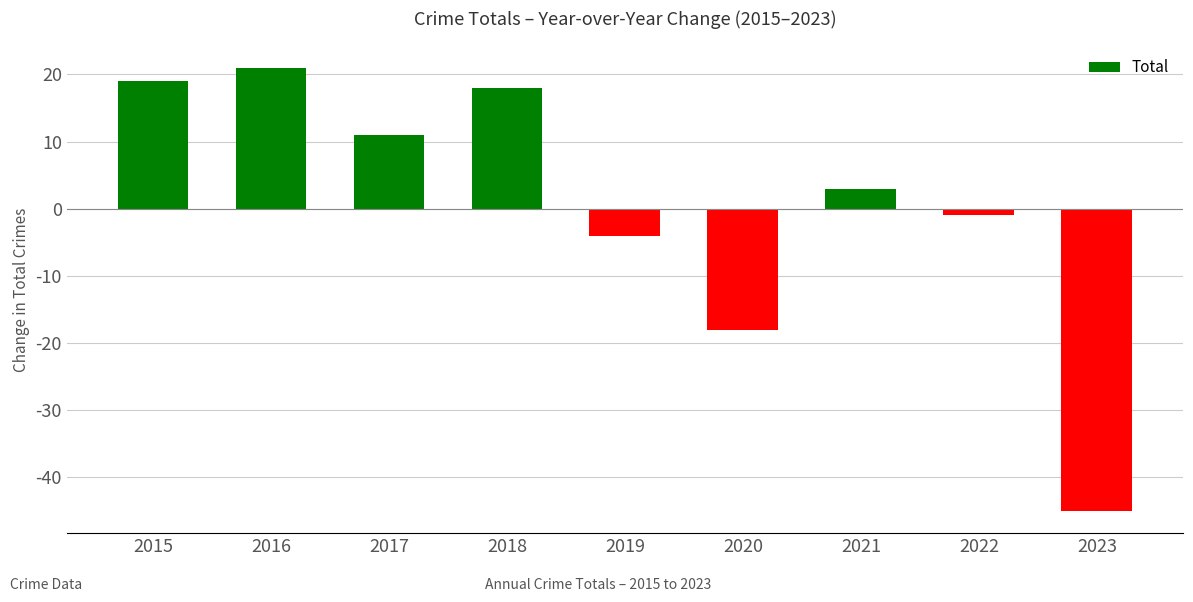

What is the change in value from 2020 to 2021?

+21